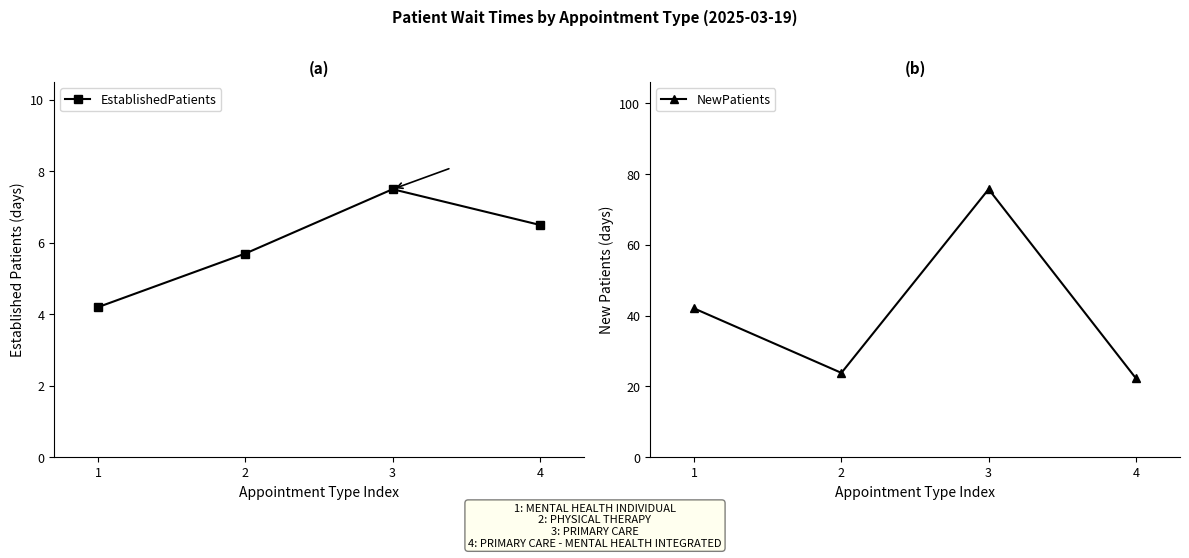

Rank the series at 1 from lowest to highest value.

EstablishedPatients, NewPatients